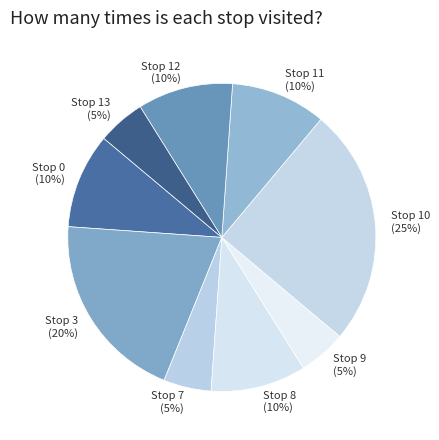

True or false: Stop 10 accounts for 37% of the total.

False